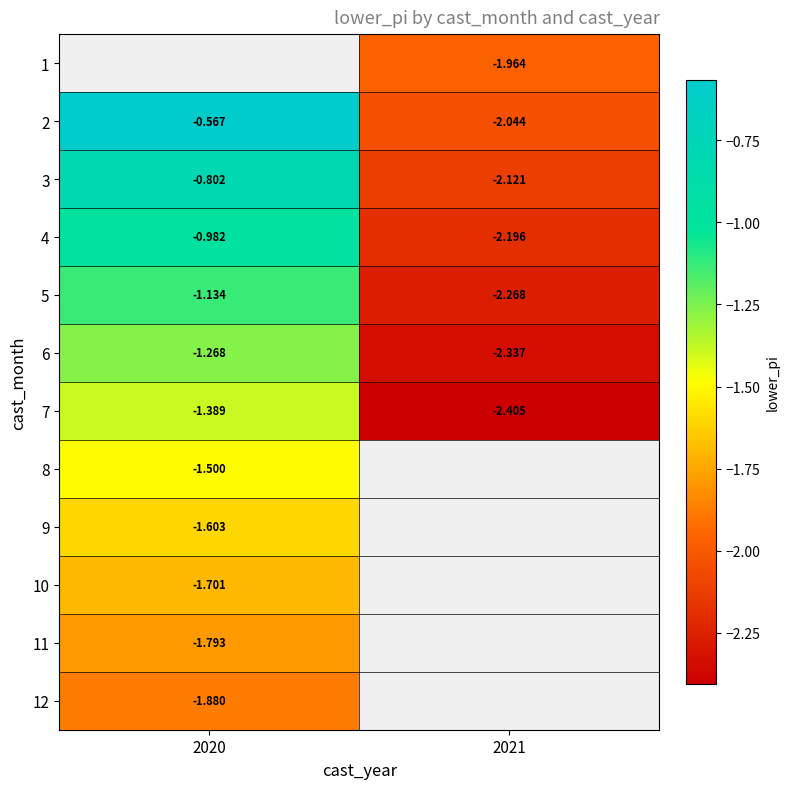

What is the spread (max minus min) of values at 2021?

0.4